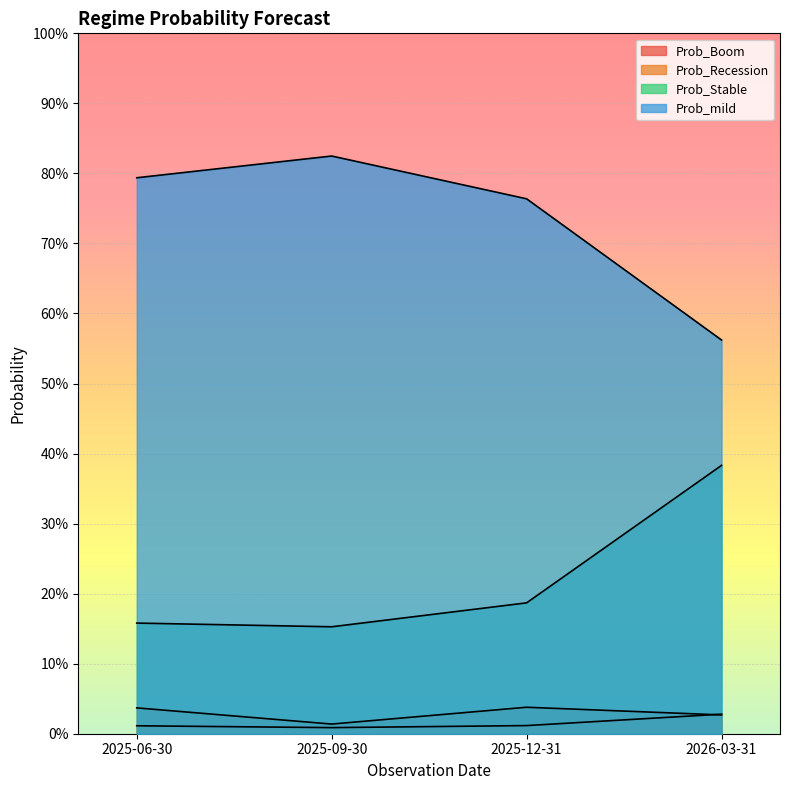

Is it true that Prob_Stable equals 0.2 at 2025-06-30?

True